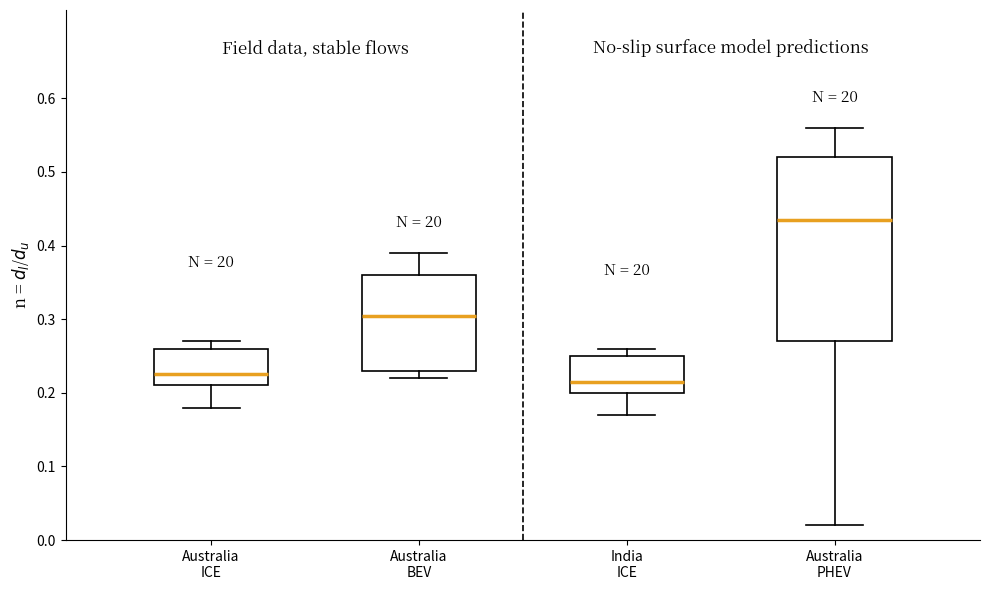

Reading left to right, read every box against the y-axis: the position of its median line, the range the box covers, and the ends of its whiskers. The values are not printed on the chart, so give them approximately, as read against the axis.

Australia ICE: median 0.23, box 0.21 to 0.26, whiskers 0.18 to 0.27
Australia BEV: median 0.31, box 0.23 to 0.36, whiskers 0.22 to 0.39
India ICE: median 0.22, box 0.20 to 0.25, whiskers 0.17 to 0.26
Australia PHEV: median 0.44, box 0.27 to 0.52, whiskers 0.02 to 0.56